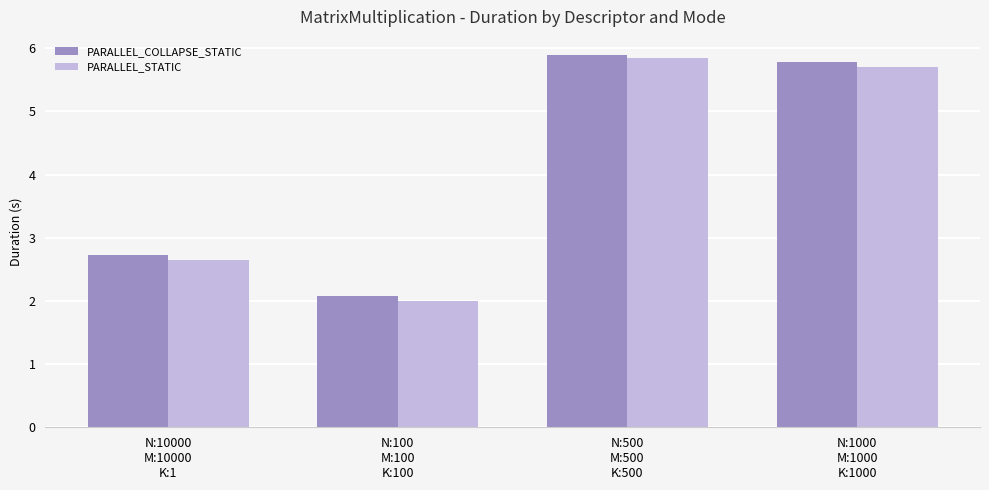

What is the difference between the maximum and second lowest values in the PARALLEL_STATIC series?

3.2